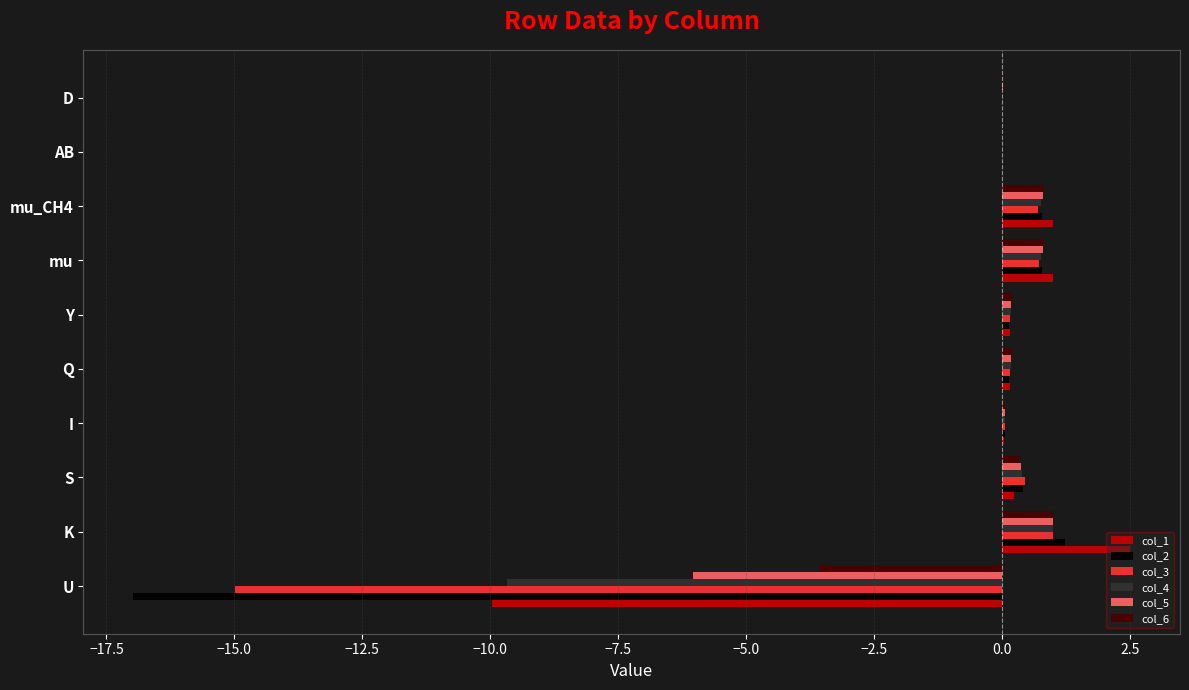

Is it true that col_2 equals -4.9 at U?

False